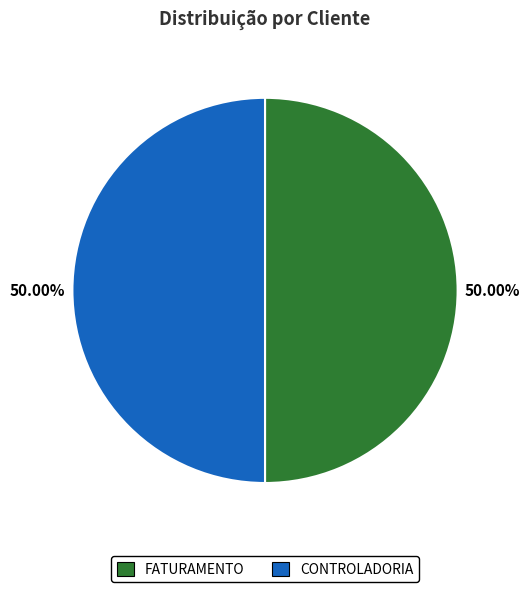

What percentage do FATURAMENTO and CONTROLADORIA together represent?

100.0%